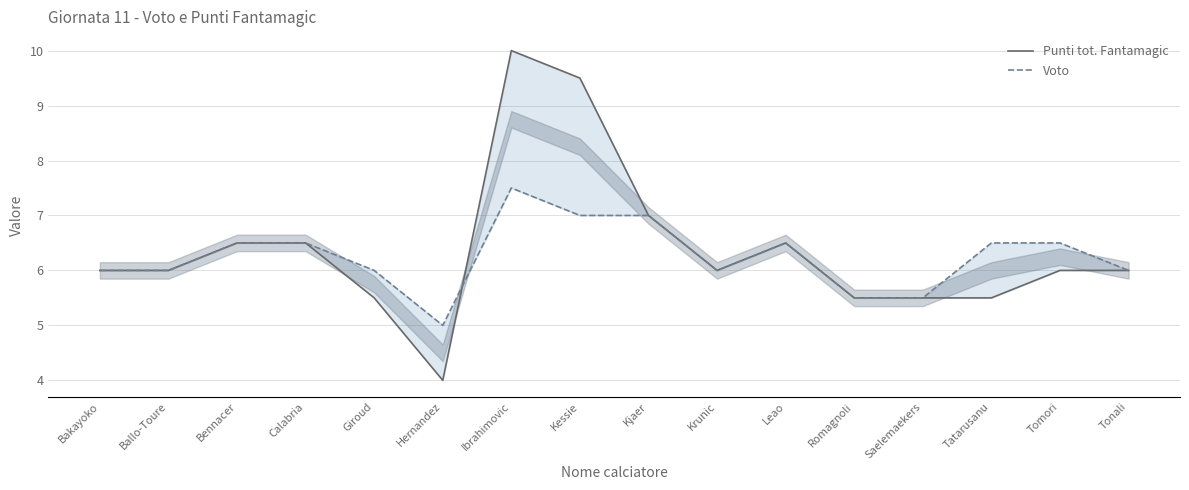

How many series are shown in this chart?

2